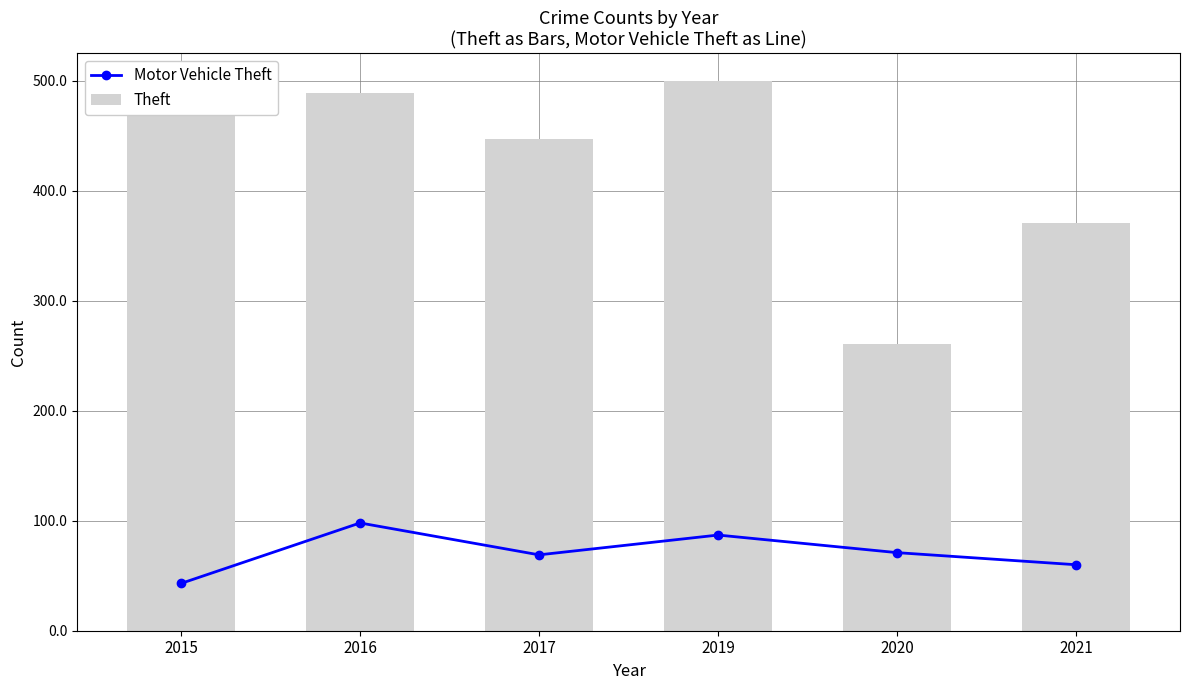

Rank the series at 2020 from lowest to highest value.

Motor Vehicle Theft, Theft